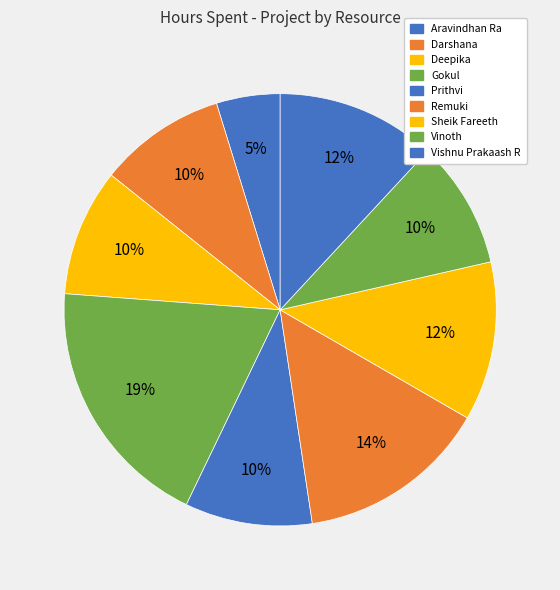

Does any single category account for the majority?

No